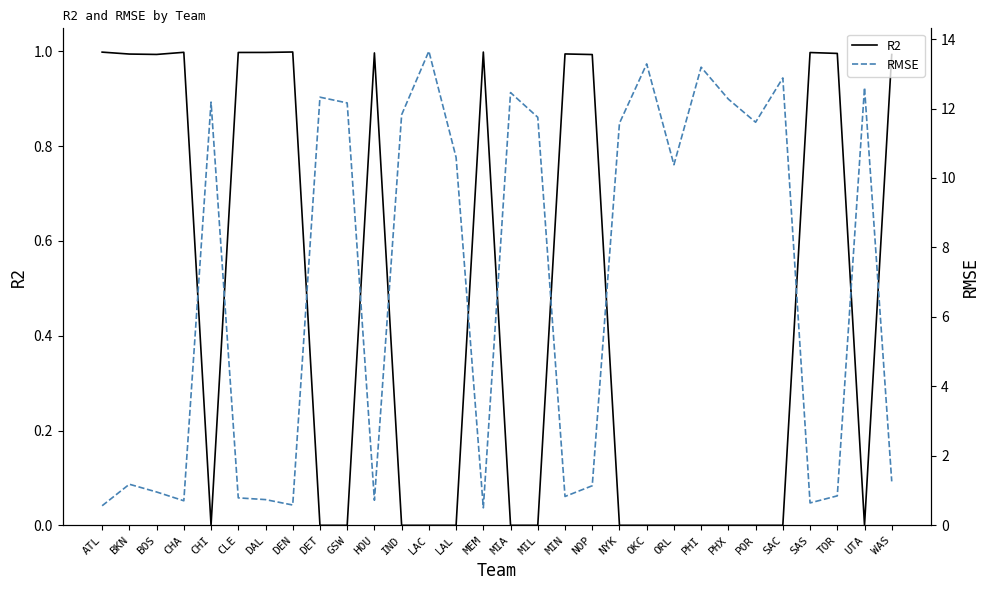

In RMSE, how many points are lower than both neighbors (excluding endpoints)?

8